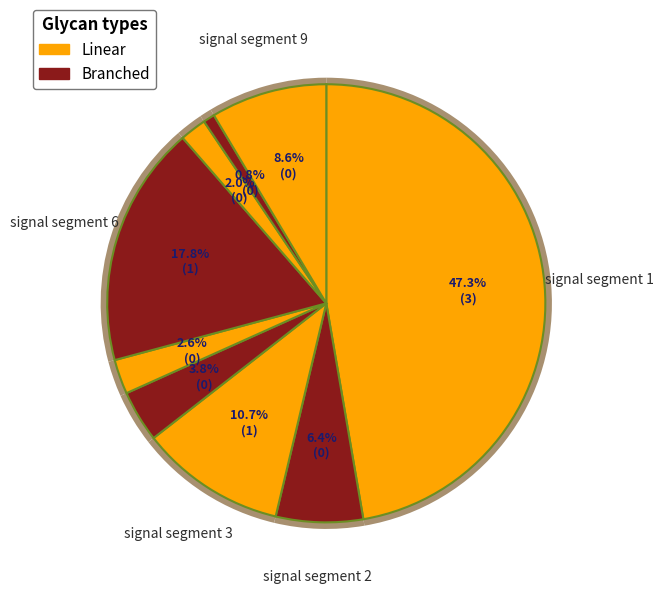

To the nearest percent, what is the difference between the largest and smallest slice percentages?

46%